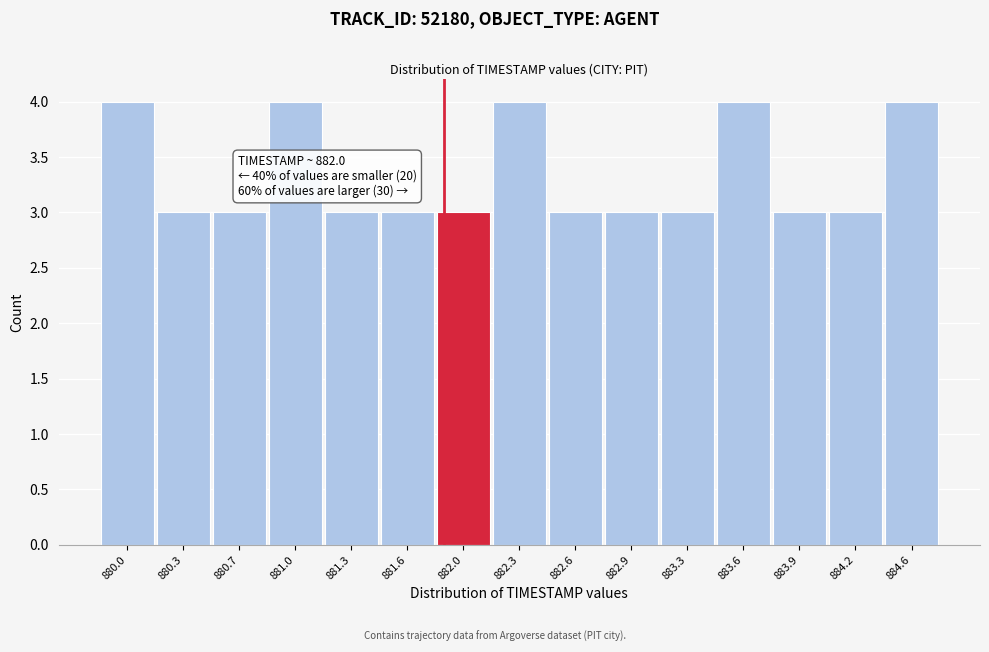

Reading right to left, extract all data points from this chart.

4	3	3	4	3	3	3	4	3	3	3	4	3	3	4